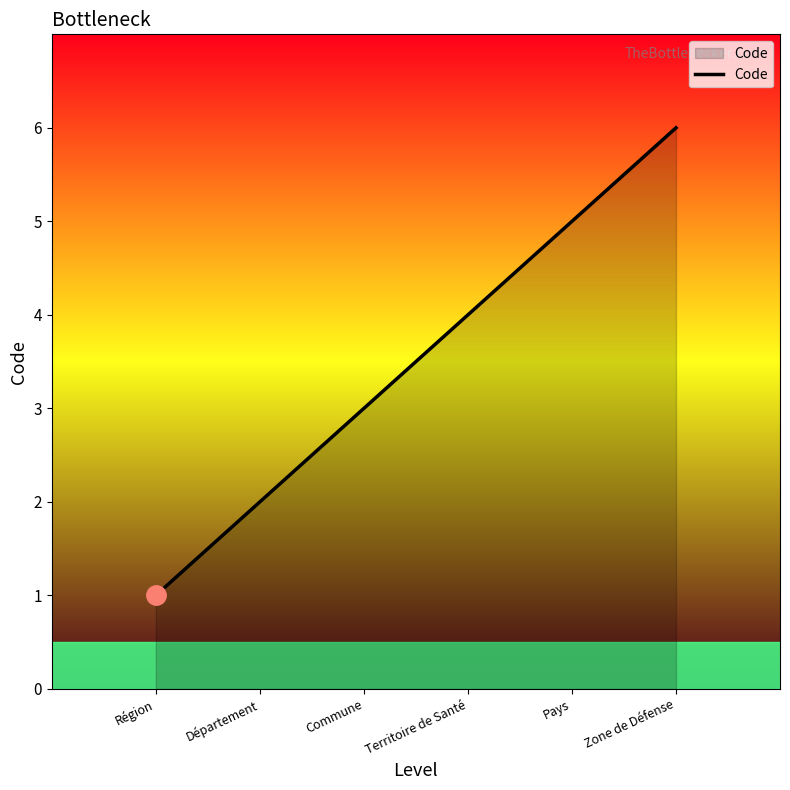

What position from the right is Zone de Défense?

1